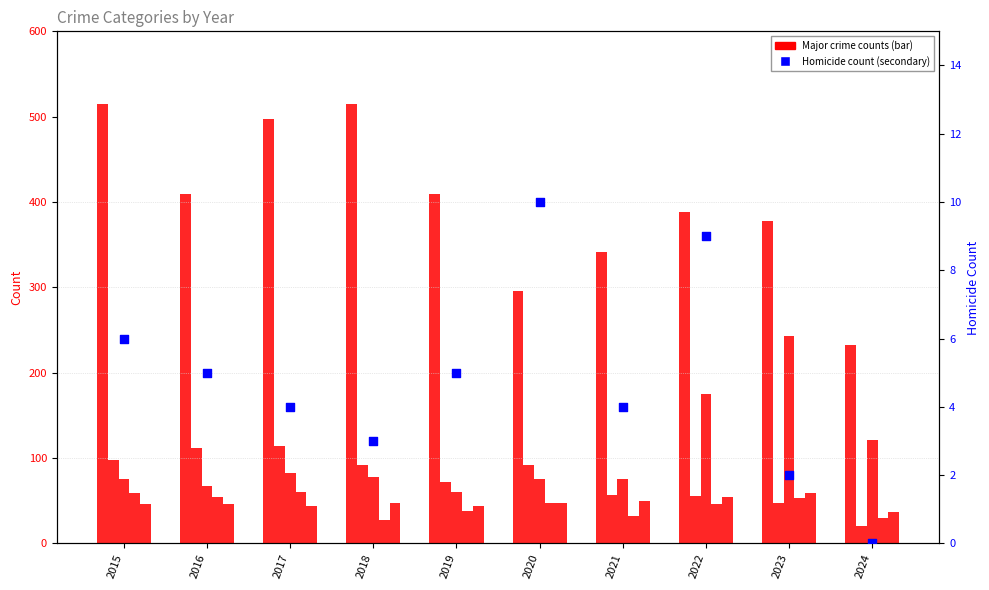

At which category is the sum across all series the highest?

2017